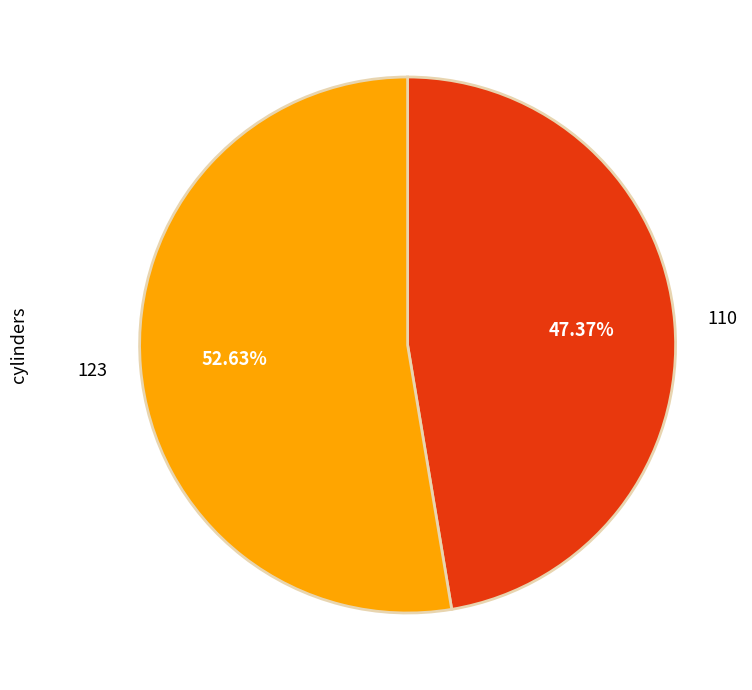

Between 110 and 123, which is larger?

123